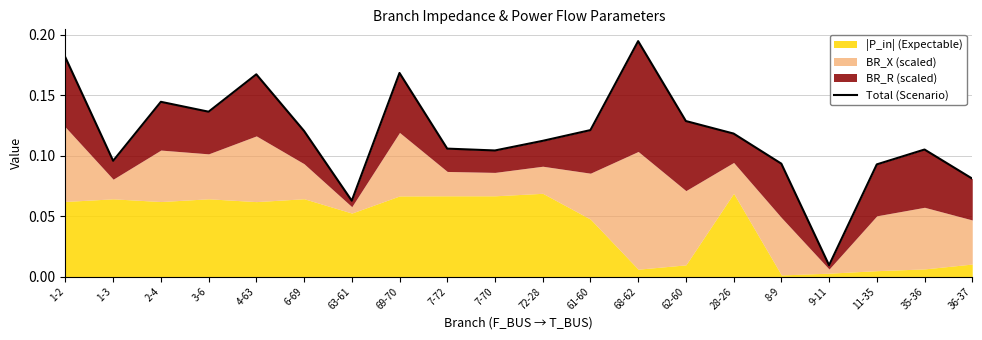

At which category does the chart reach its peak across all series?

68-62